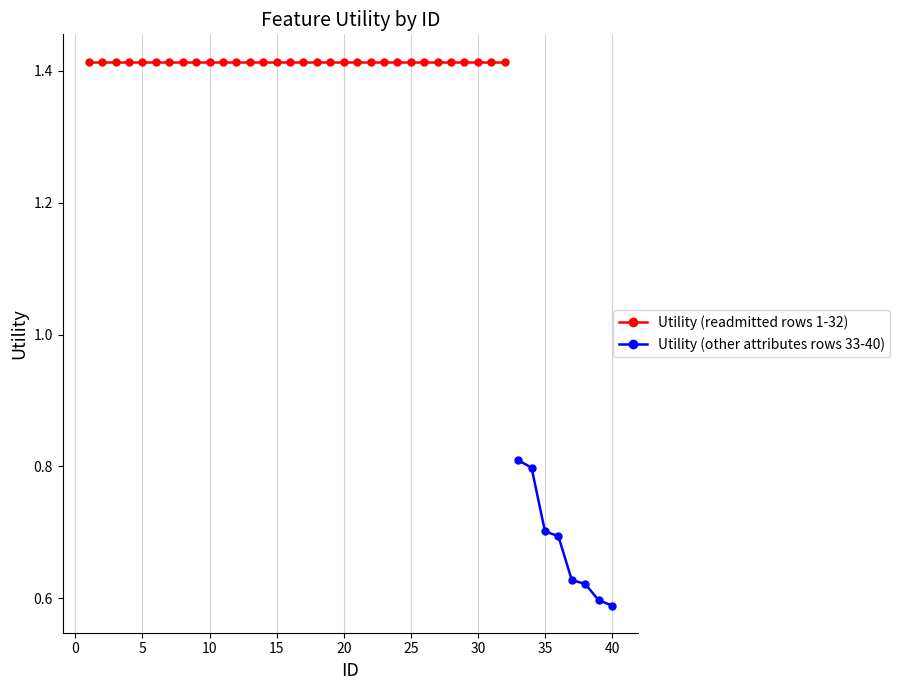

True or false: Utility (other attributes rows 33-40) has a value of 0.7 at 35.

True